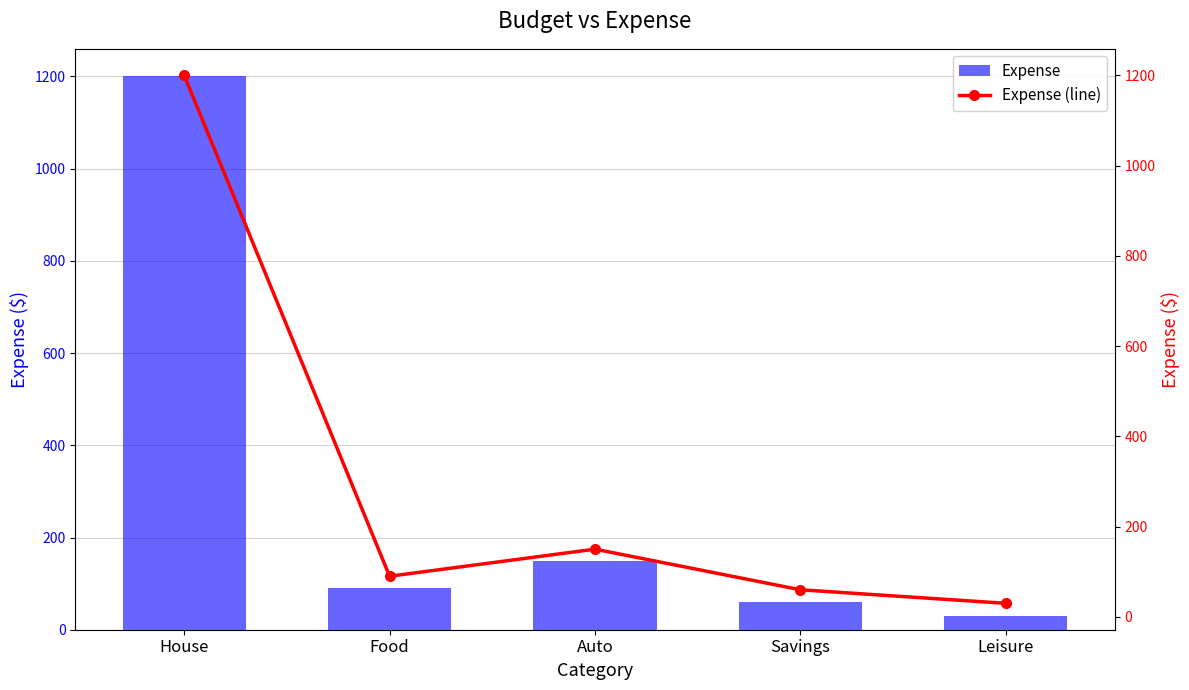

Rank the series at Food from highest to lowest value.

Expense, Expense (line)